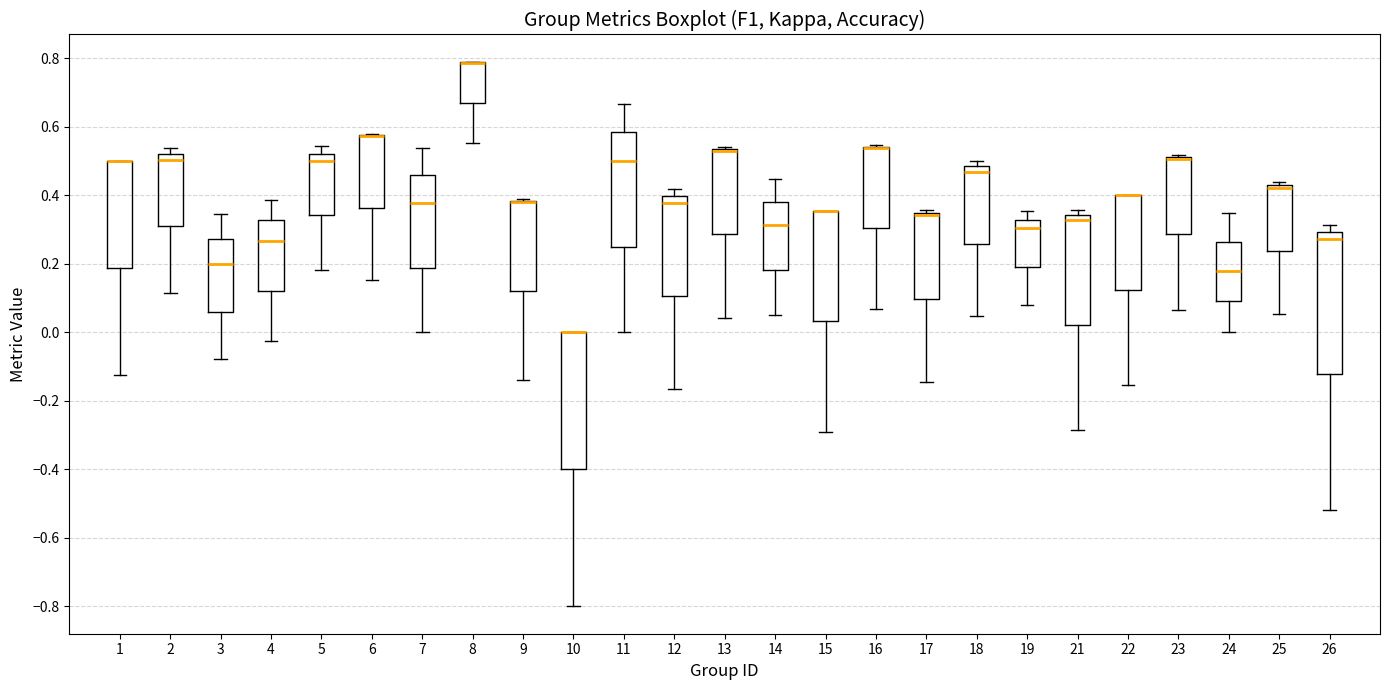

Reading left to right, transcribe this box plot: for each box, give where its median line is, the range the box spans, and where its two whiskers end, as read against the y-axis. The values are not printed on the chart, so give them approximately, as read against the axis.

1: median 0.50 (drawn on the box's upper edge), box 0.18 to 0.50, whiskers -0.12 to 0.50
2: median 0.50, box 0.30 to 0.52, whiskers 0.12 to 0.54
3: median 0.20, box 0.06 to 0.28, whiskers -0.08 to 0.34
4: median 0.26, box 0.12 to 0.32, whiskers -0.02 to 0.38
5: median 0.50, box 0.34 to 0.52, whiskers 0.18 to 0.54
6: median 0.58 (drawn on the box's upper edge), box 0.36 to 0.58, whiskers 0.16 to 0.58
7: median 0.38, box 0.18 to 0.46, whiskers 0.00 to 0.54
8: median 0.78 (drawn on the box's upper edge), box 0.66 to 0.78, whiskers 0.56 to 0.78
9: median 0.38 (drawn on the box's upper edge), box 0.12 to 0.38, whiskers -0.14 to 0.38
10: median 0.00 (drawn on the box's upper edge), box -0.40 to 0.00, whiskers -0.80 to 0.00
11: median 0.50, box 0.26 to 0.58, whiskers 0.00 to 0.66
12: median 0.38, box 0.10 to 0.40, whiskers -0.16 to 0.42
13: median 0.52 (drawn on the box's upper edge), box 0.28 to 0.54, whiskers 0.04 to 0.54
14: median 0.32, box 0.18 to 0.38, whiskers 0.04 to 0.44
15: median 0.36 (drawn on the box's upper edge), box 0.04 to 0.36, whiskers -0.28 to 0.36
16: median 0.54 (drawn on the box's upper edge), box 0.30 to 0.54, whiskers 0.06 to 0.54
17: median 0.34 (just below the box's upper edge), box 0.10 to 0.34, whiskers -0.14 to 0.36
18: median 0.46, box 0.26 to 0.48, whiskers 0.04 to 0.50
19: median 0.30, box 0.20 to 0.32, whiskers 0.08 to 0.36
21: median 0.32, box 0.02 to 0.34, whiskers -0.28 to 0.36
22: median 0.40 (drawn on the box's upper edge), box 0.12 to 0.40, whiskers -0.16 to 0.40
23: median 0.50 (drawn on the box's upper edge), box 0.28 to 0.52, whiskers 0.06 to 0.52
24: median 0.18, box 0.08 to 0.26, whiskers 0.00 to 0.34
25: median 0.42 (just below the box's upper edge), box 0.24 to 0.42, whiskers 0.06 to 0.44
26: median 0.28, box -0.12 to 0.30, whiskers -0.52 to 0.32